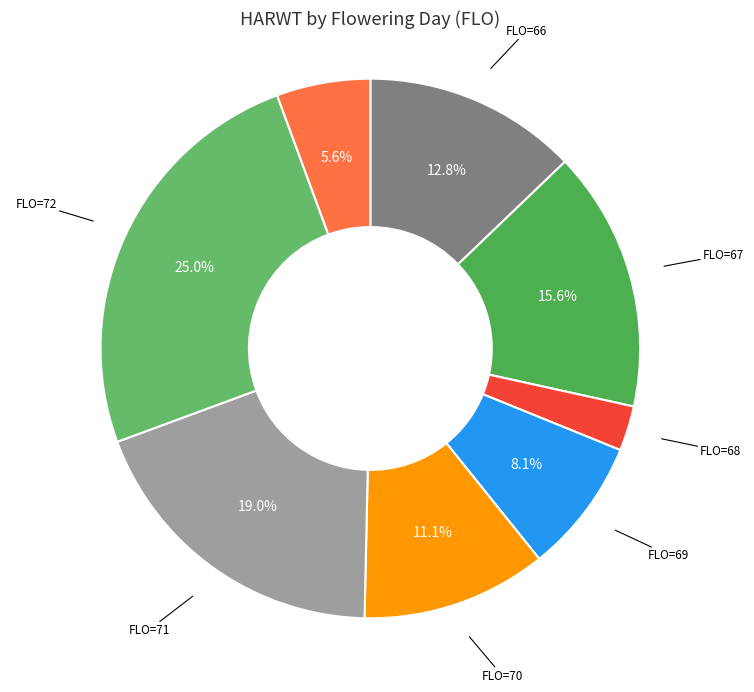

Which category has the smallest portion of the pie?

FLO=68